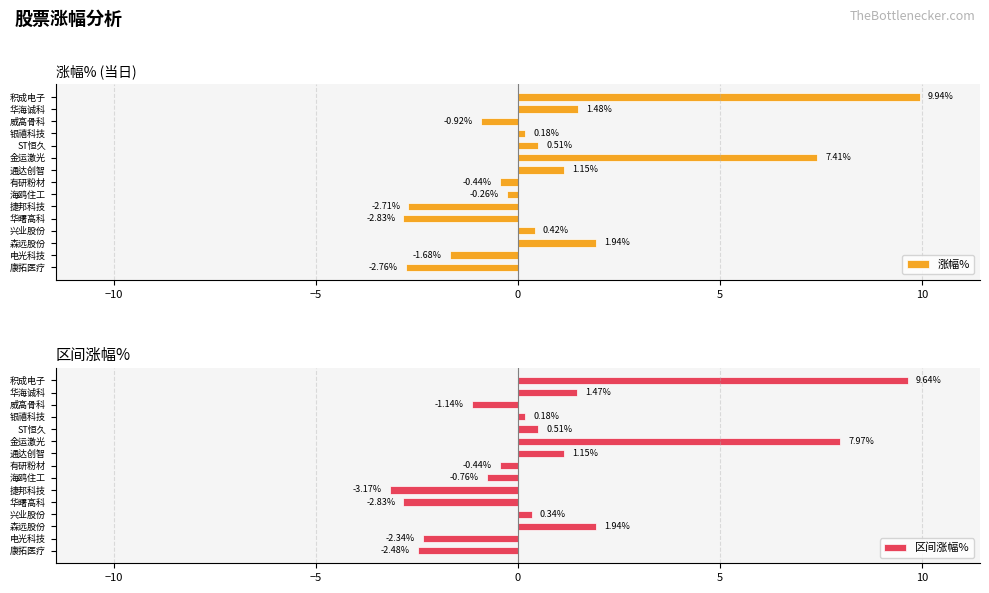

What is the sum of the 涨幅% values at 捷邦科技 and 华海诚科?

-1.2